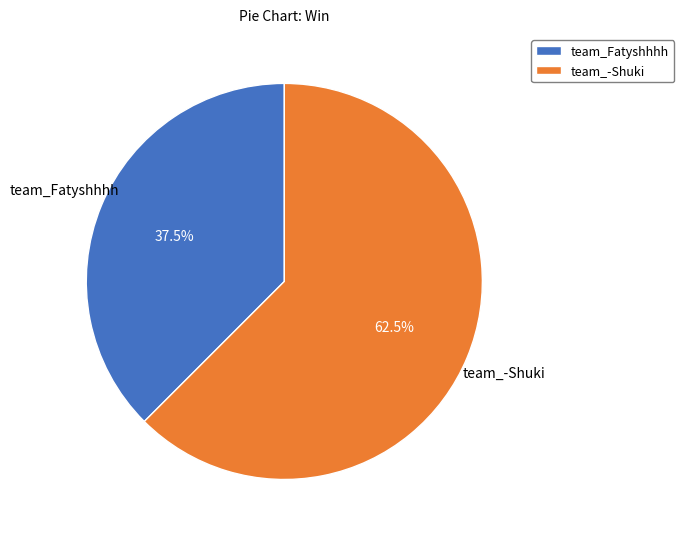

What is the largest slice in the pie chart?

team_-Shuki